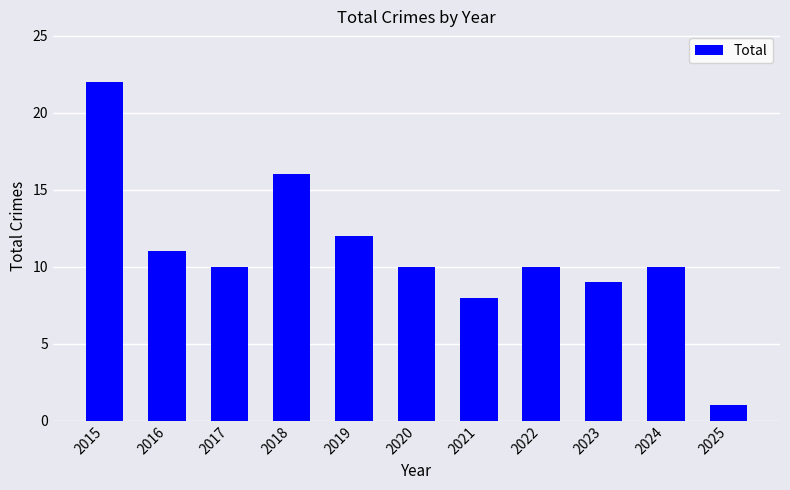

What is the minimum value shown in the chart?

1